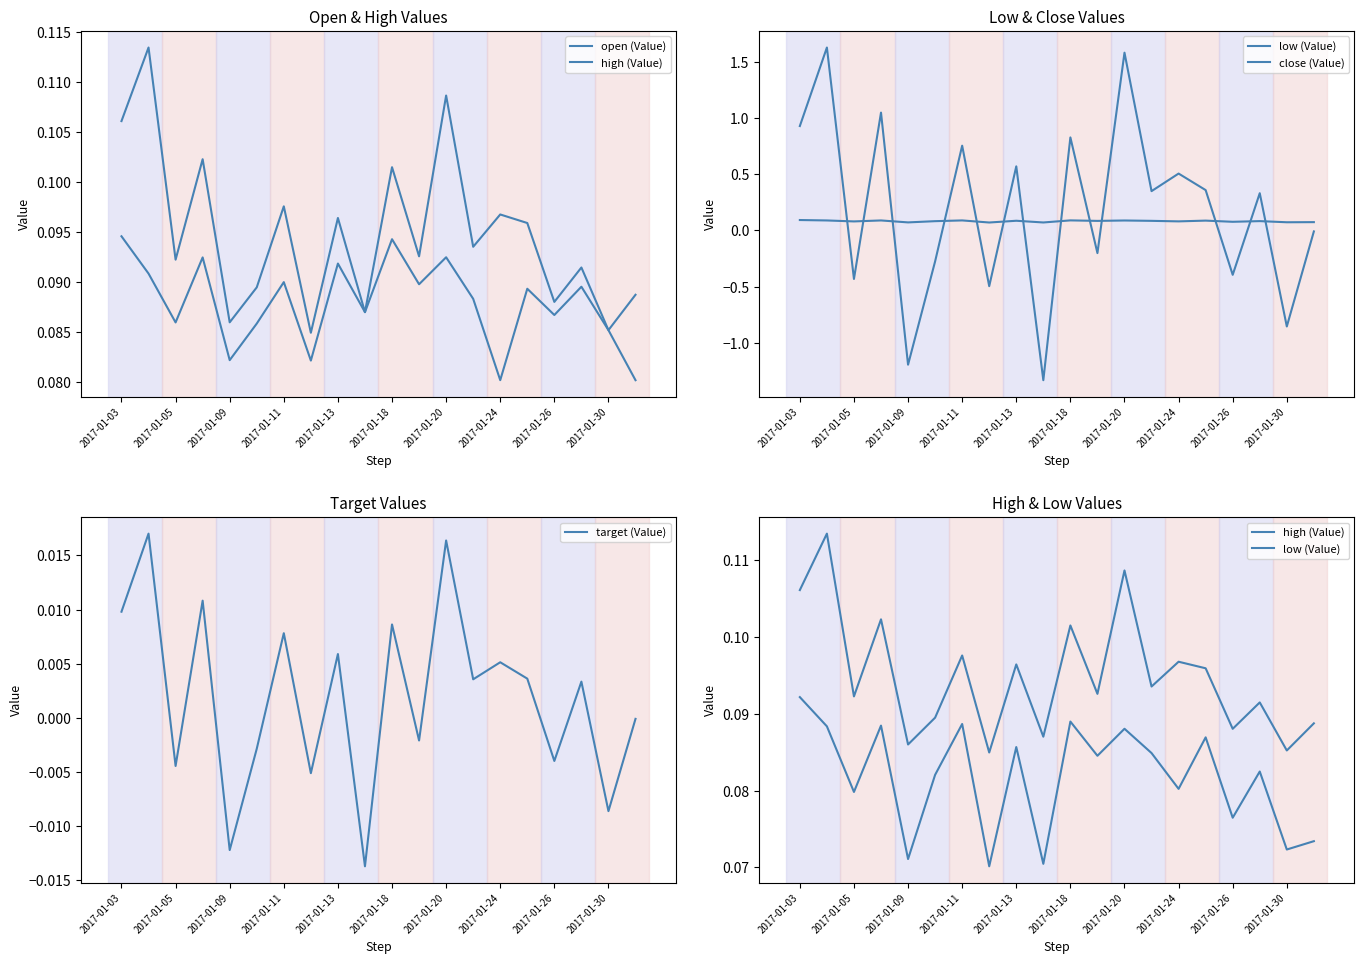

Rank the series by their maximum value, from lowest to highest.

target (Value), low (Value), open (Value), high (Value), close (Value)